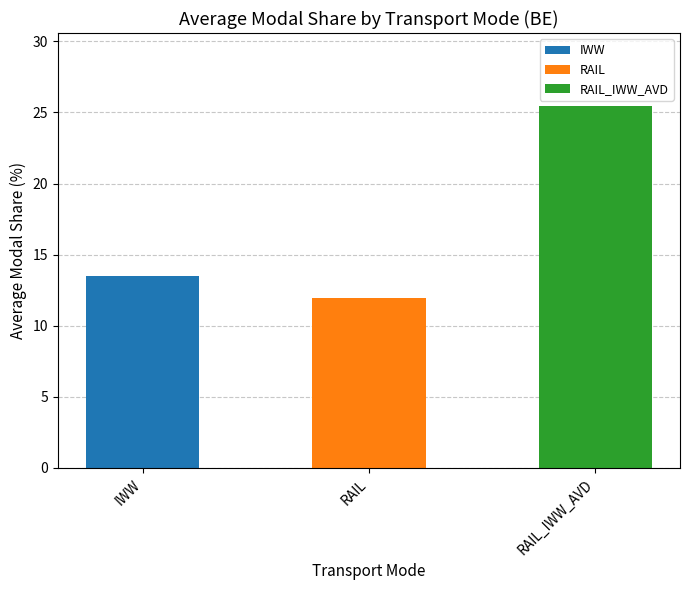

What is the sum of all values?

51.0